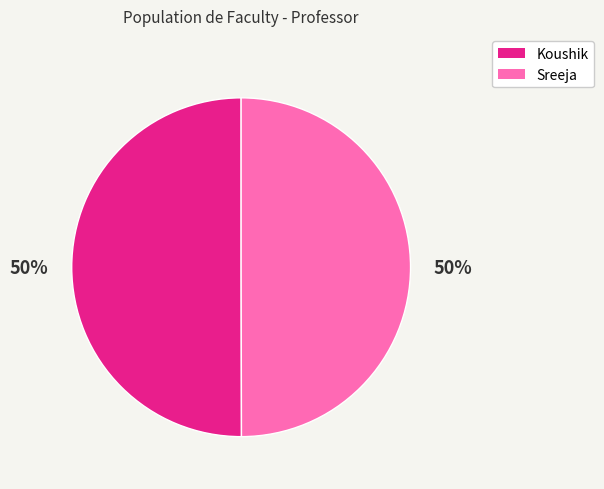

Count the number of slices in the pie.

2